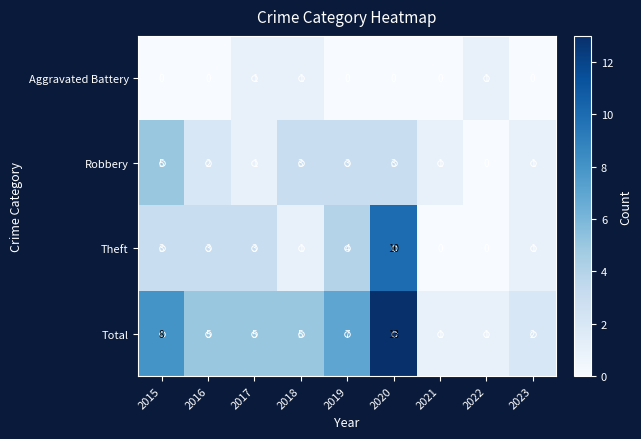

Rank the series at 2020 from highest to lowest value.

Total, Theft, Robbery, Aggravated Battery